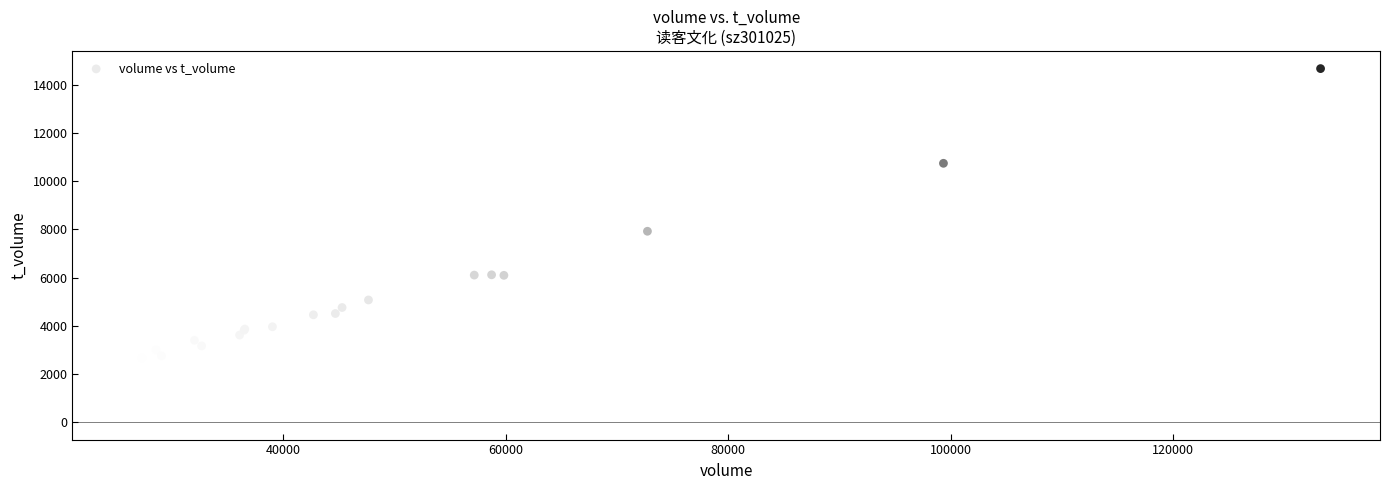

What Y value in the scatter plot is closest to 8591?

7926